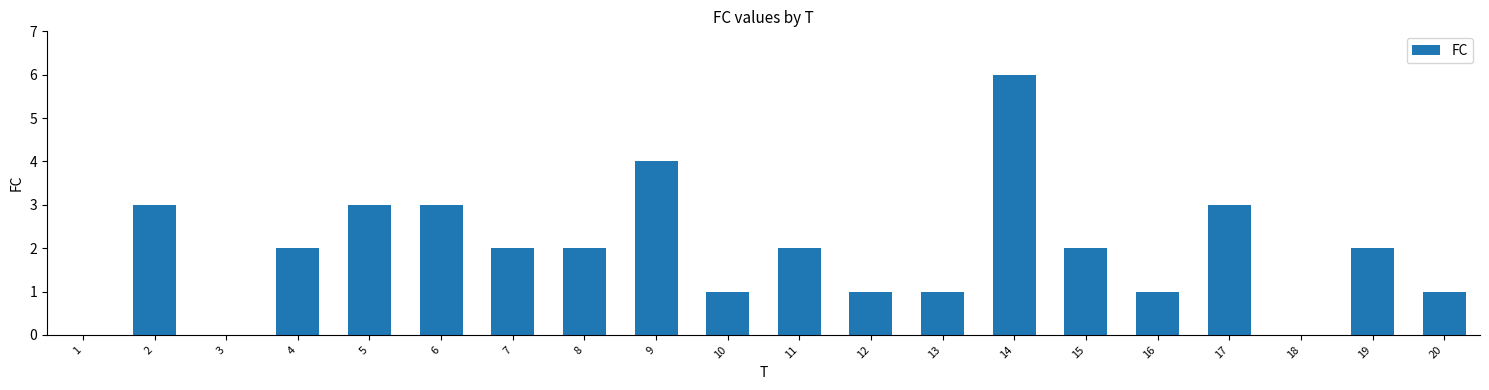

Are the bars horizontal?

No